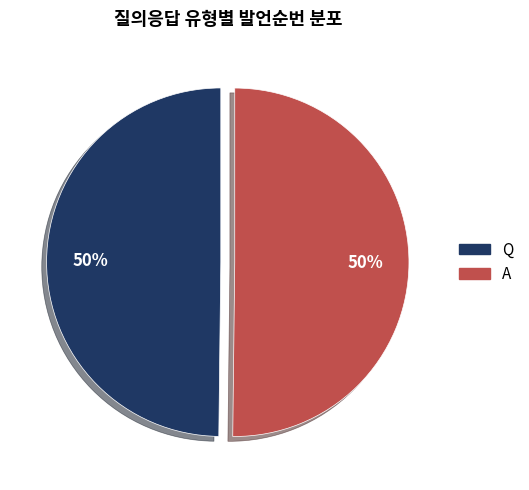

What percentage is the Q slice, to the nearest percent?

50%